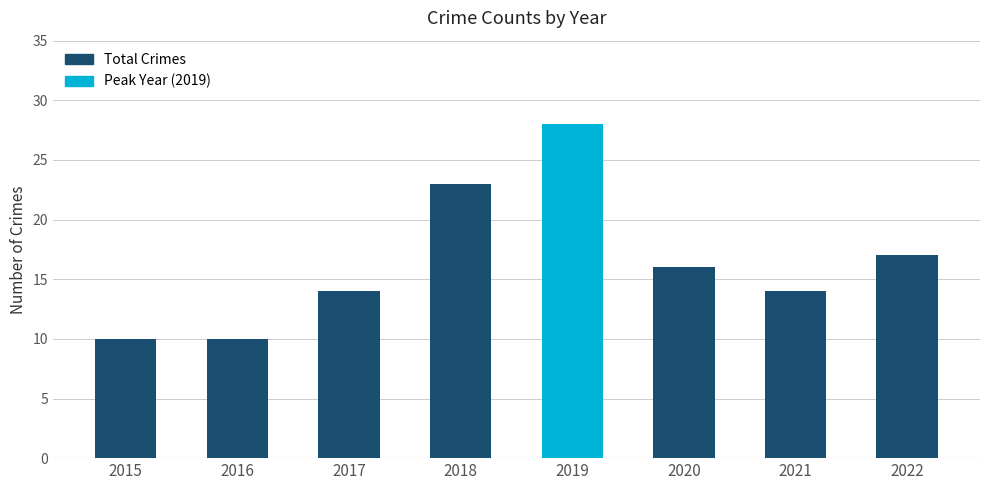

What is the sum of the values at 2015 and 2018?

33